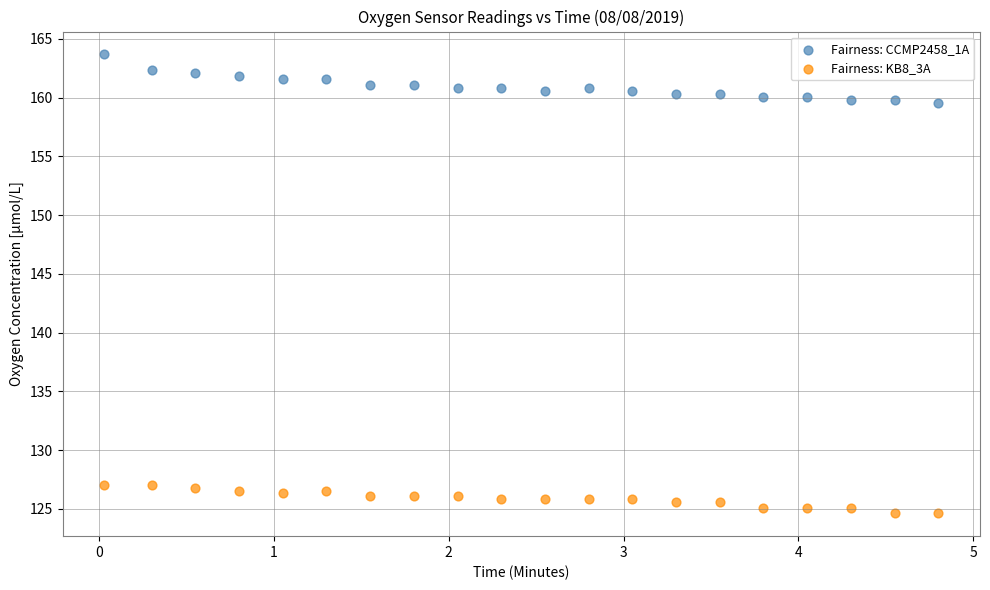

Which series contains the lowest Y value?

Fairness: KB8_3A